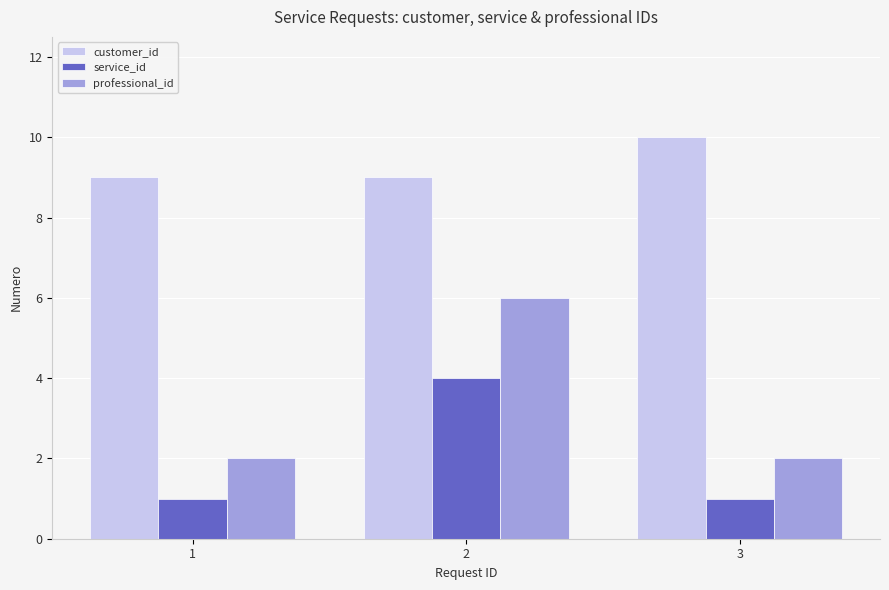

Reading left to right, what are all the values shown in this chart?

customer_id: 9	9	10
service_id: 1	4	1
professional_id: 2	6	2